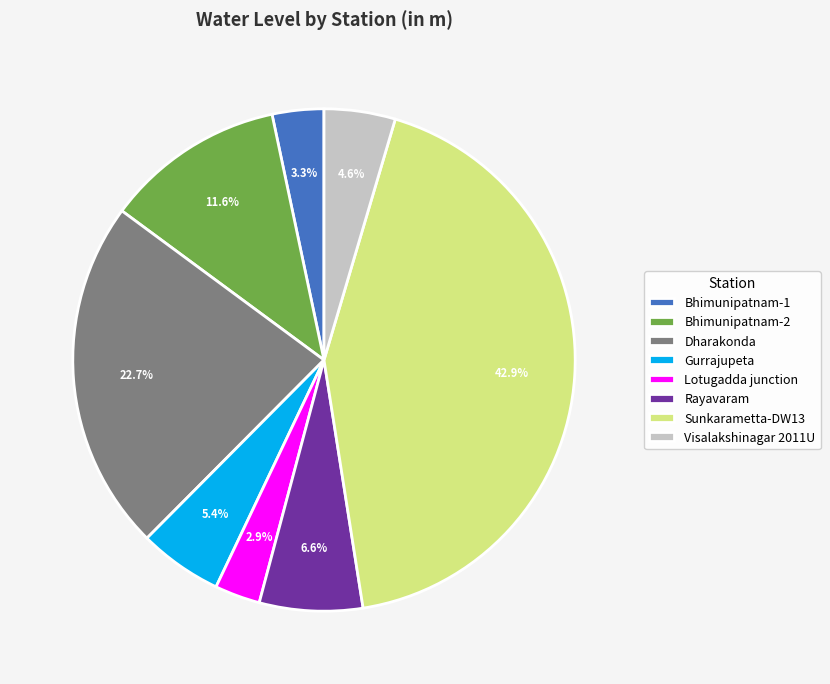

Is there any slice that represents more than half of the pie?

No